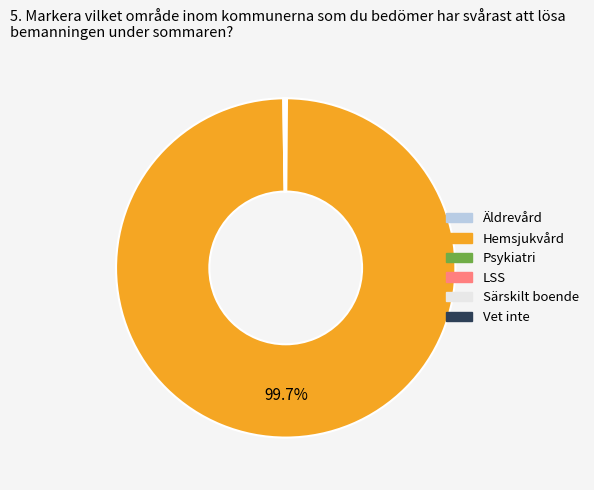

Does any single category account for the majority?

Yes